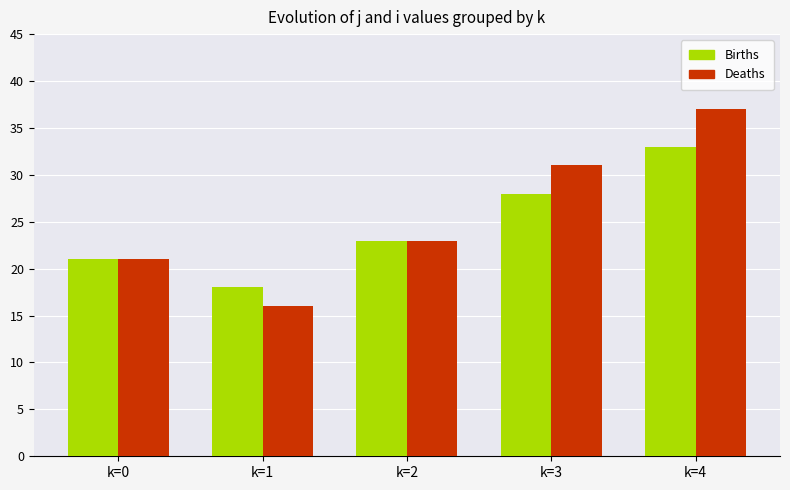

The value of Deaths at k=0 is 34. True or false?

False